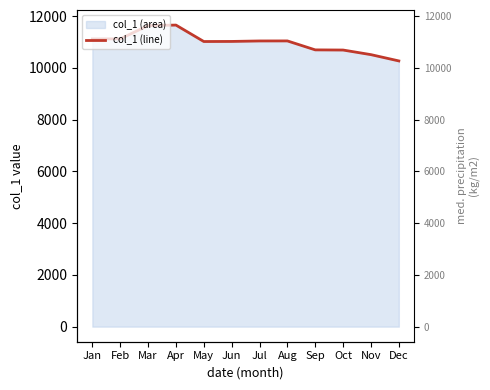

Where does the data first go above 11038?

Jan